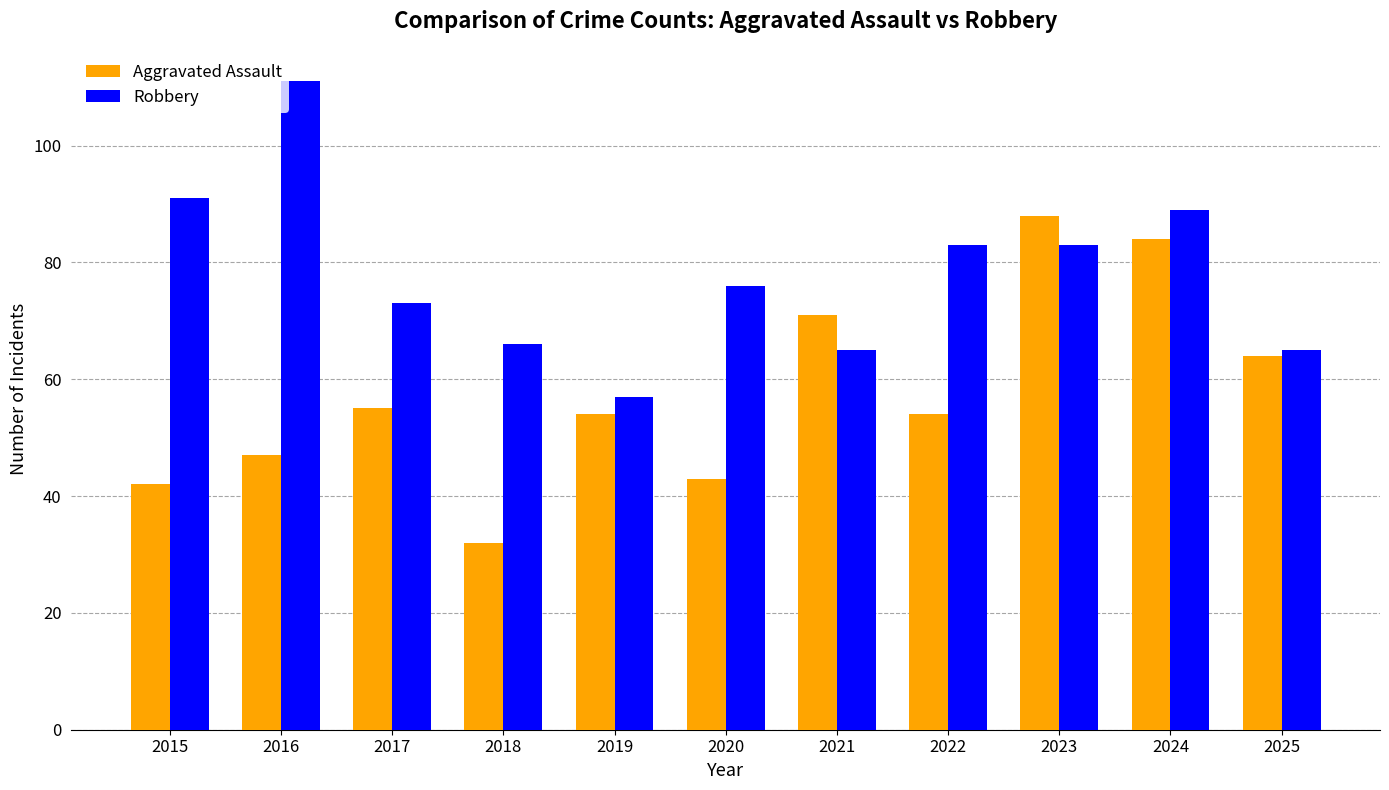

What is the average value of the Aggravated Assault series?

58